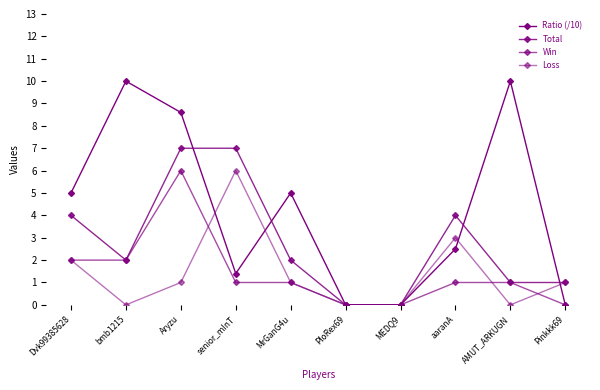

What is the highest value of the Ratio (/10) series?

10.0